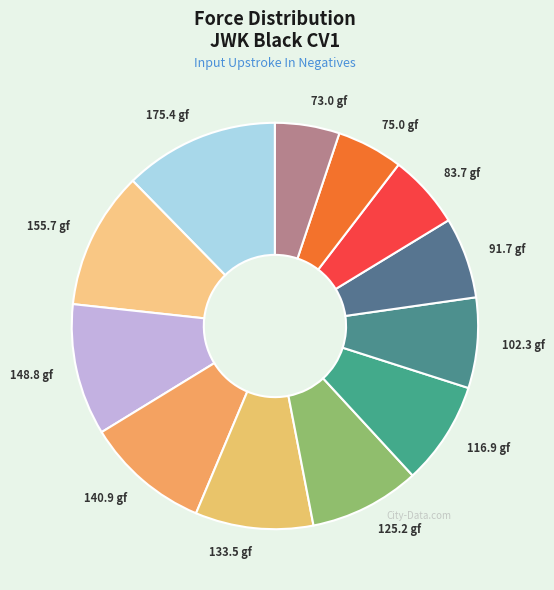

Which category has the biggest portion of the pie?

175.4 gf